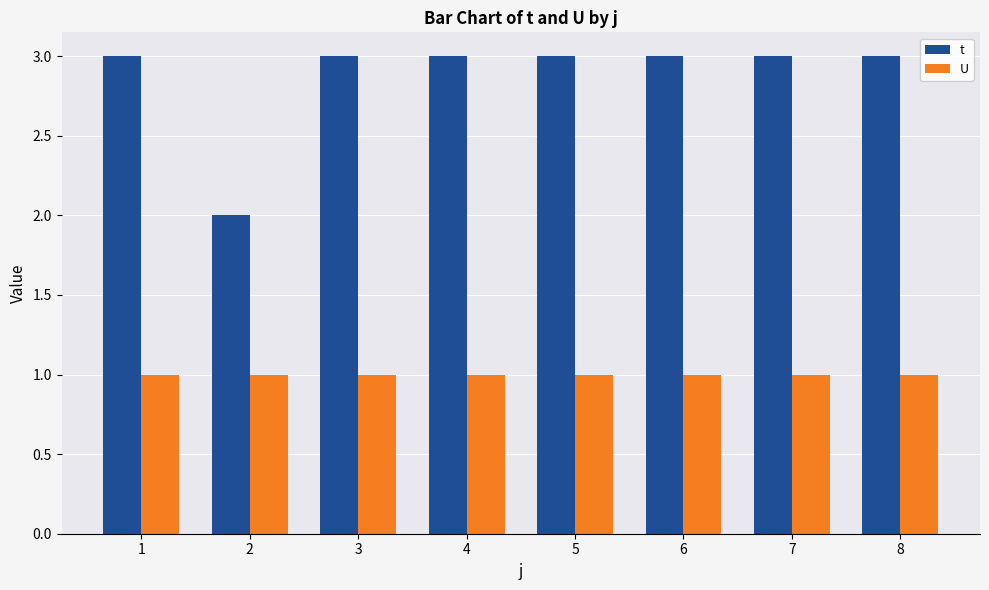

What is the value of the t bar at the 4th from the left?

3